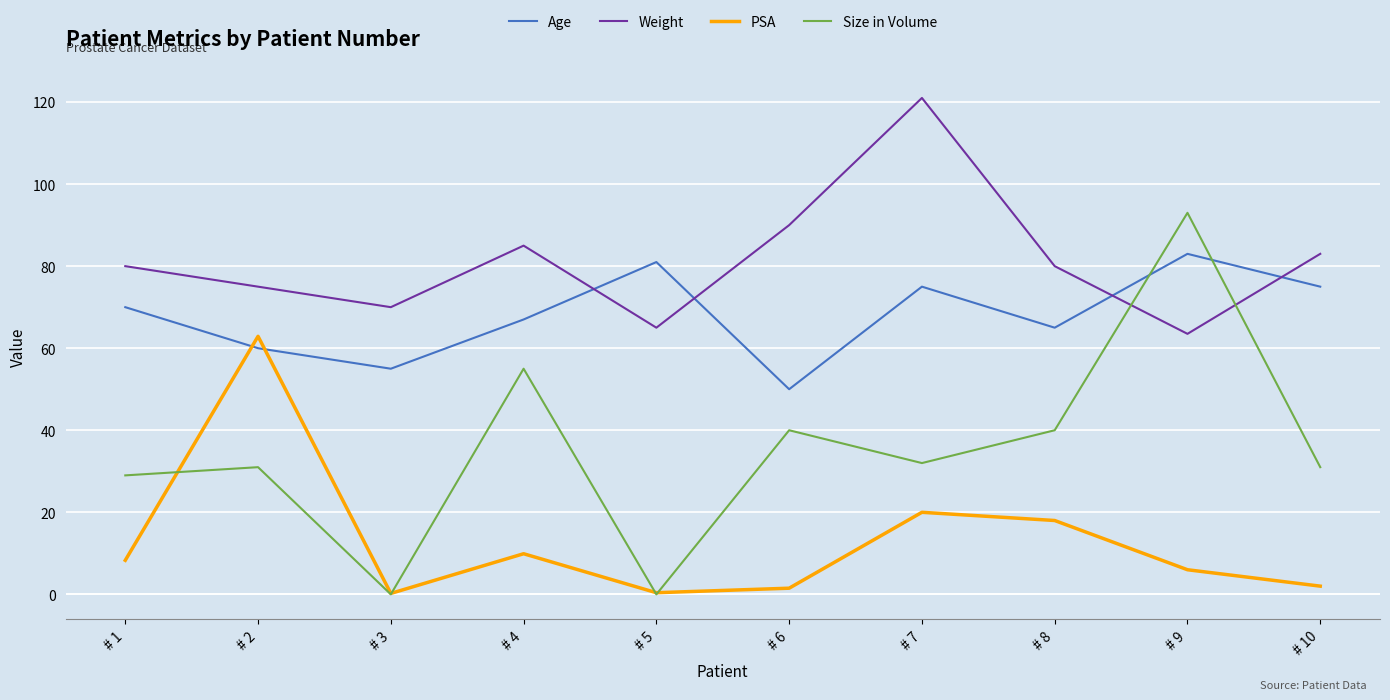

Which series has the largest range (max minus min)?

Size in Volume